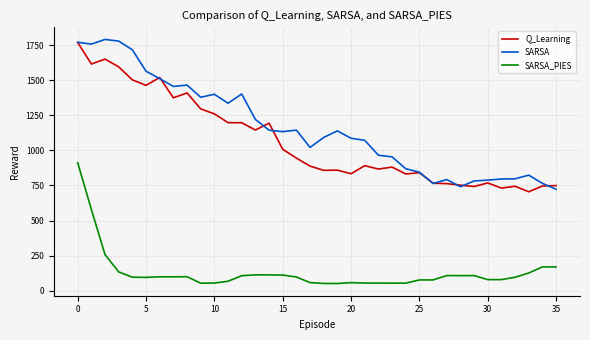

What is the average value of the SARSA series?

1160.9